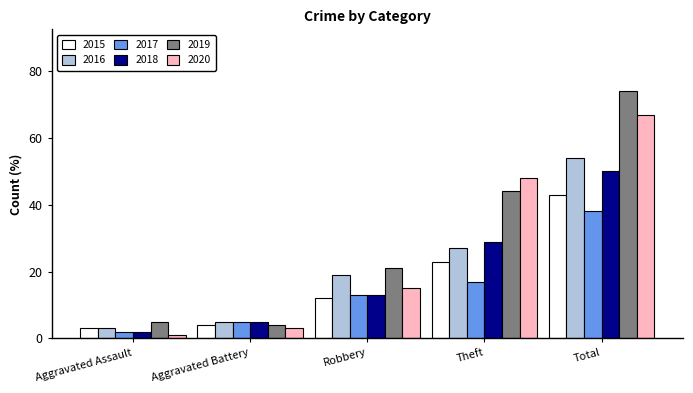

What is the total value across all series at Total?

326